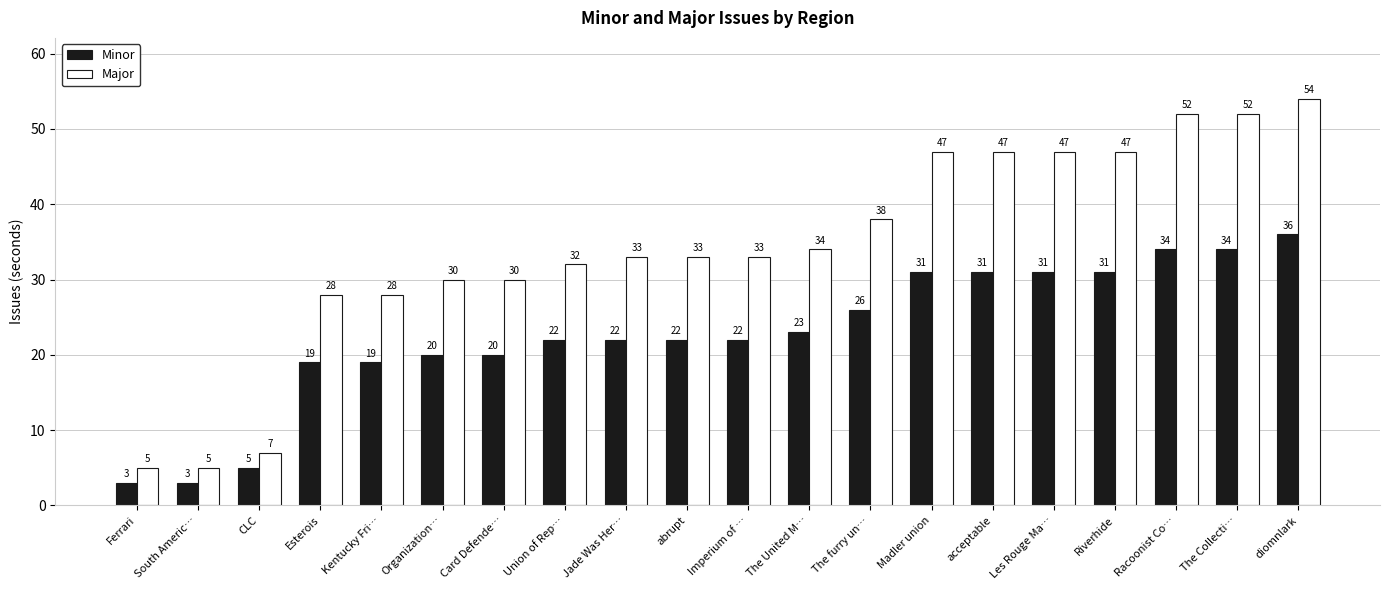

Which series has the largest range (max minus min)?

Major